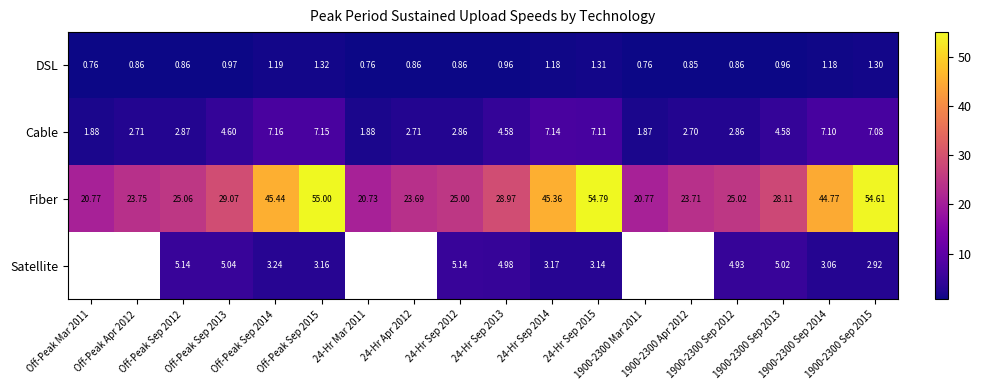

Is the value of Cable at 1900-2300 Mar 2011 greater than the value of Satellite at 1900-2300 Sep 2012?

No